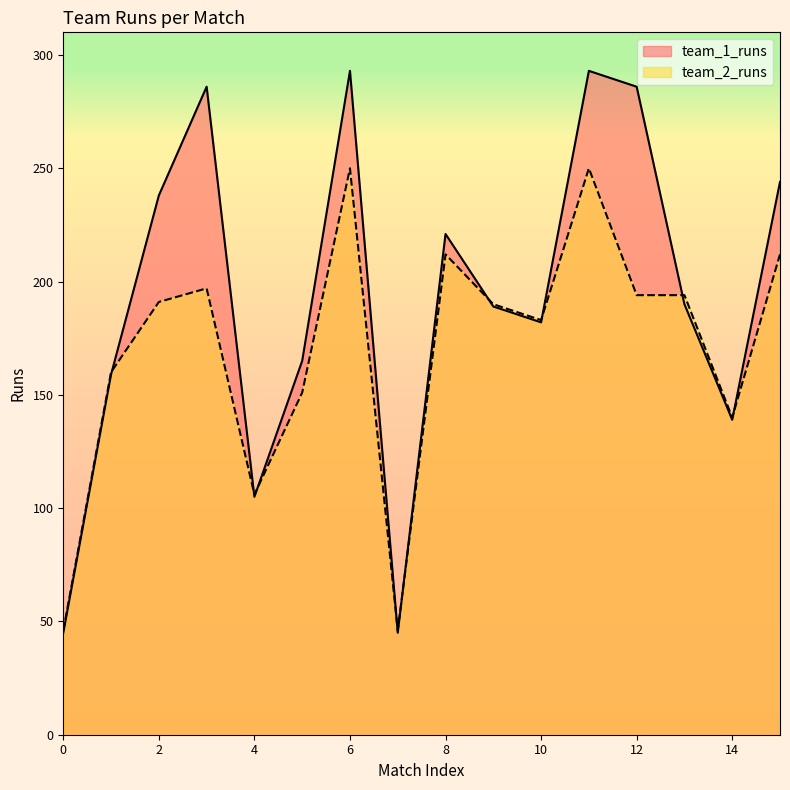

How many interior local valleys does the team_2_runs series have?

4